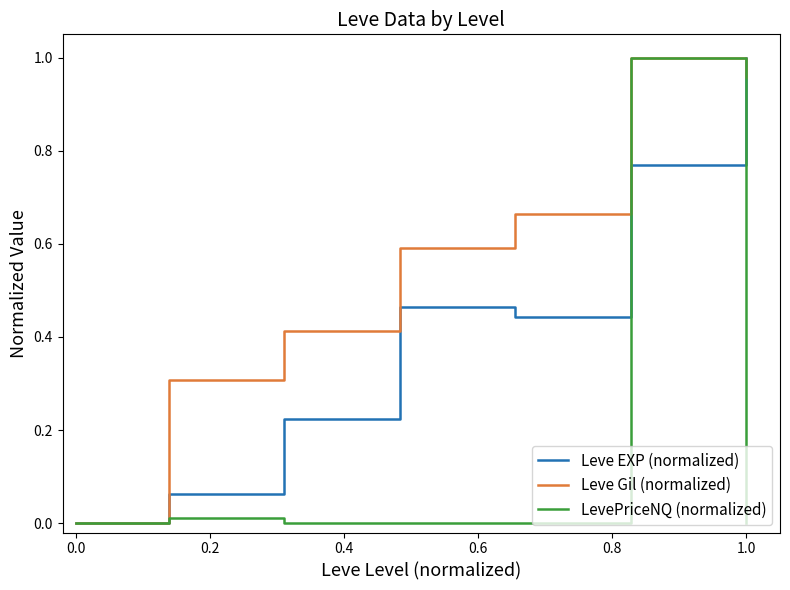

Which series has the largest total across all categories?

Leve Gil (normalized)